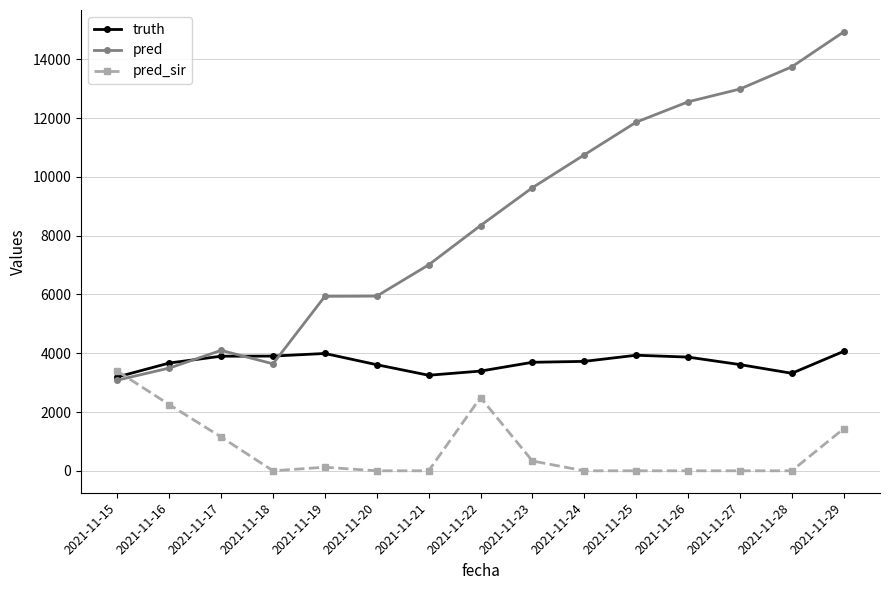

Is this an area chart (filled region under the line)?

No